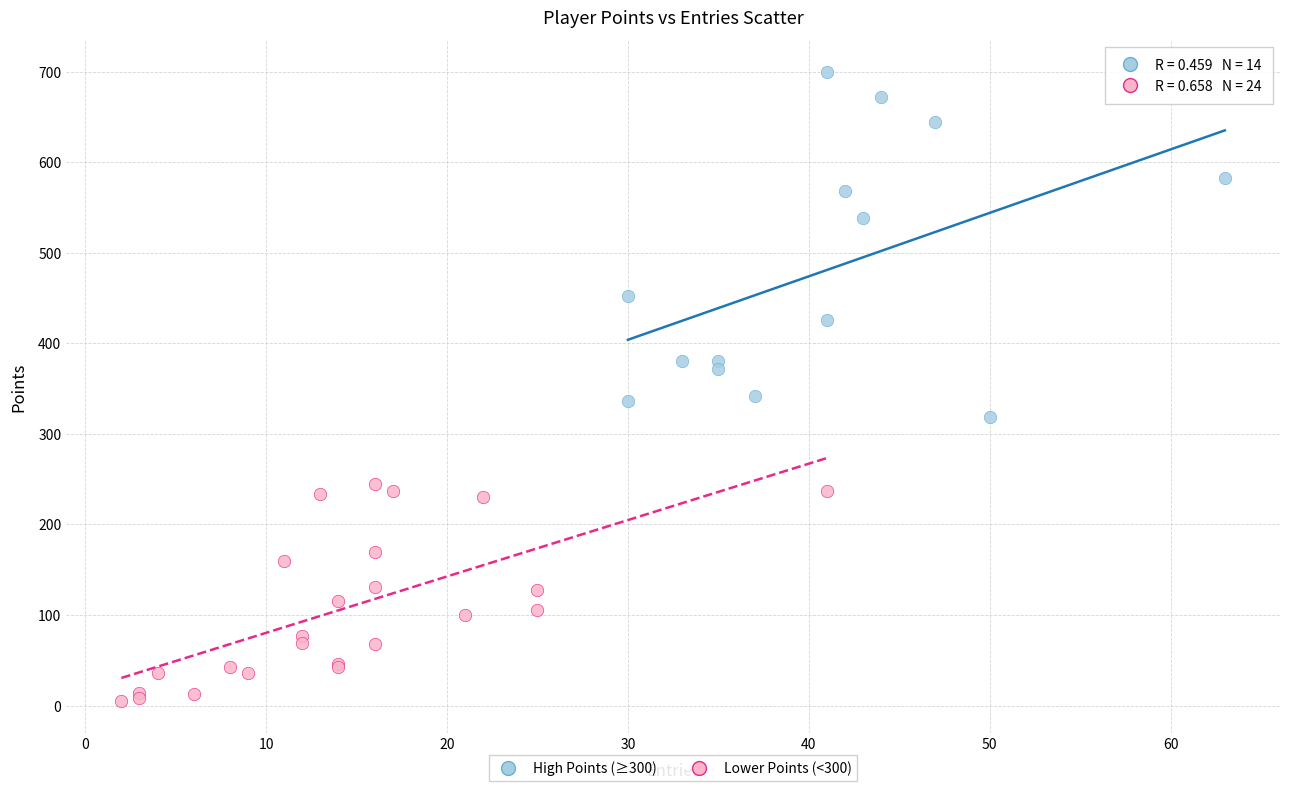

Which series has the largest Y range (max minus min)?

High Points (≥300)